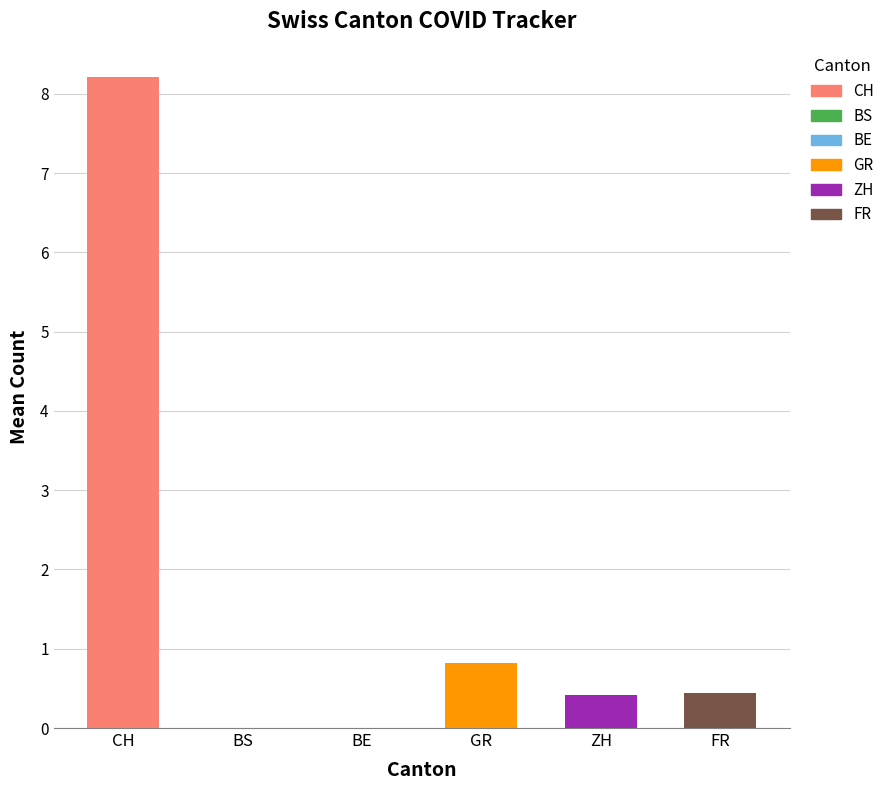

What are all the series names shown in the legend?

CH, BS, BE, GR, ZH, FR